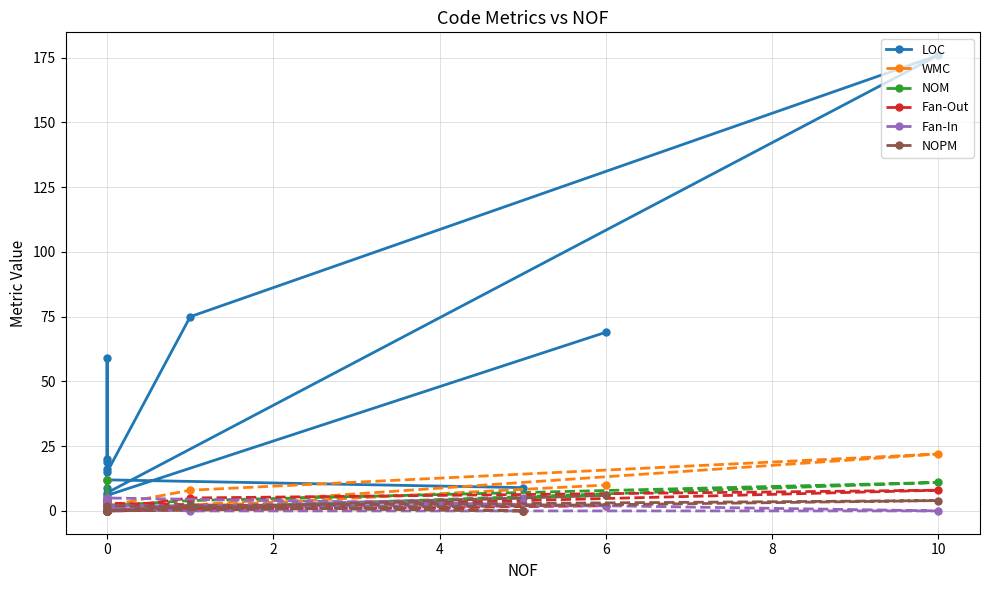

Rank the series at 0 from lowest to highest value.

Fan-In, WMC, NOM, NOPM, Fan-Out, LOC